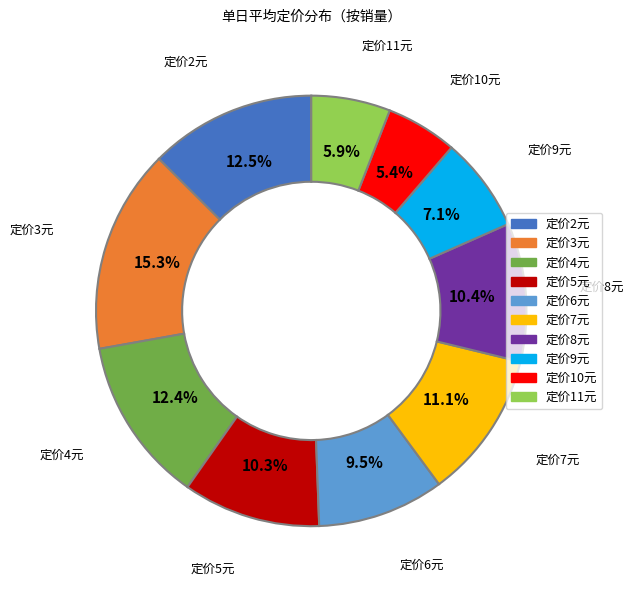

Does any single category account for the majority?

No